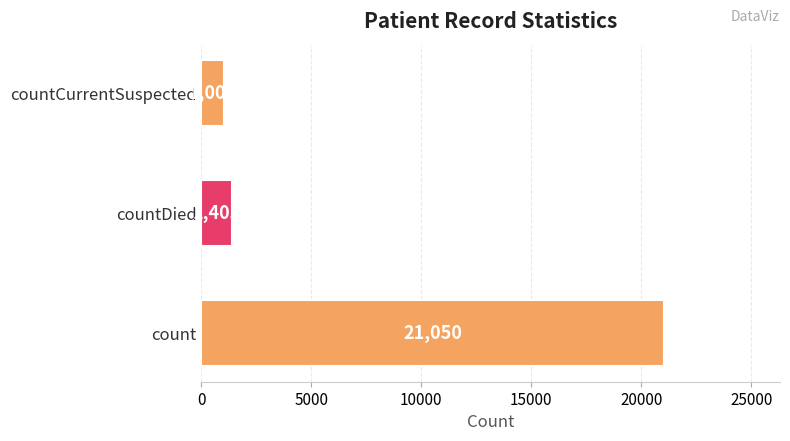

What is the smallest value displayed?

1006